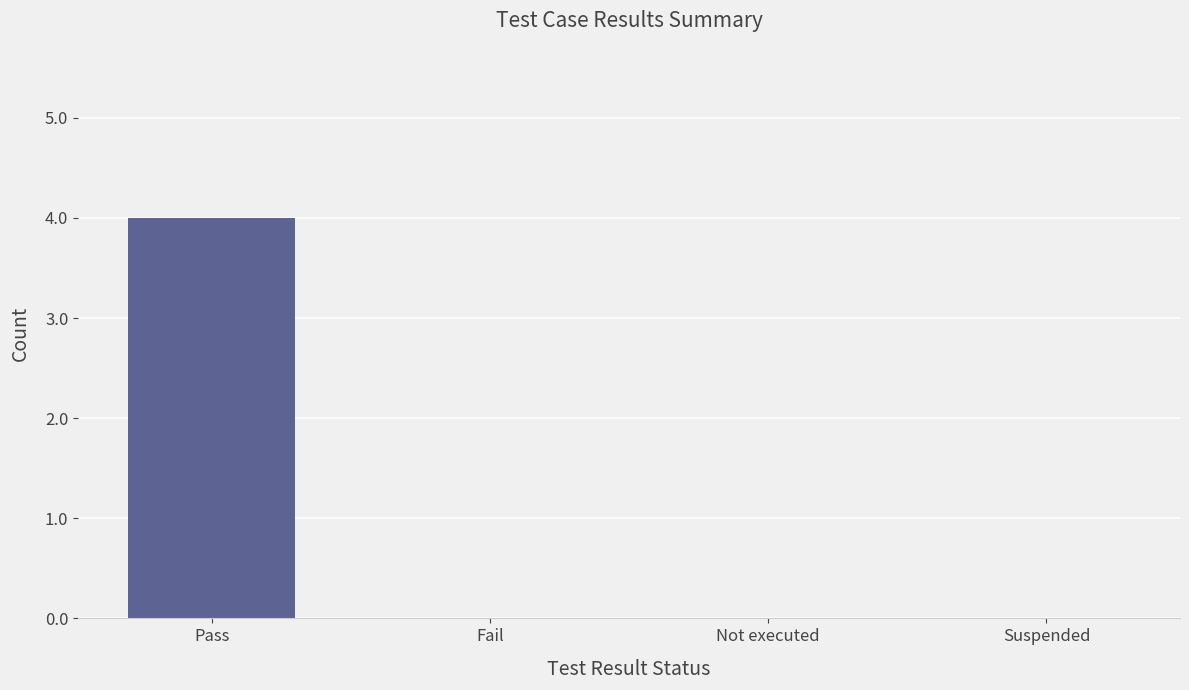

Reading left to right, list all the values displayed in this chart.

4	0	0	0